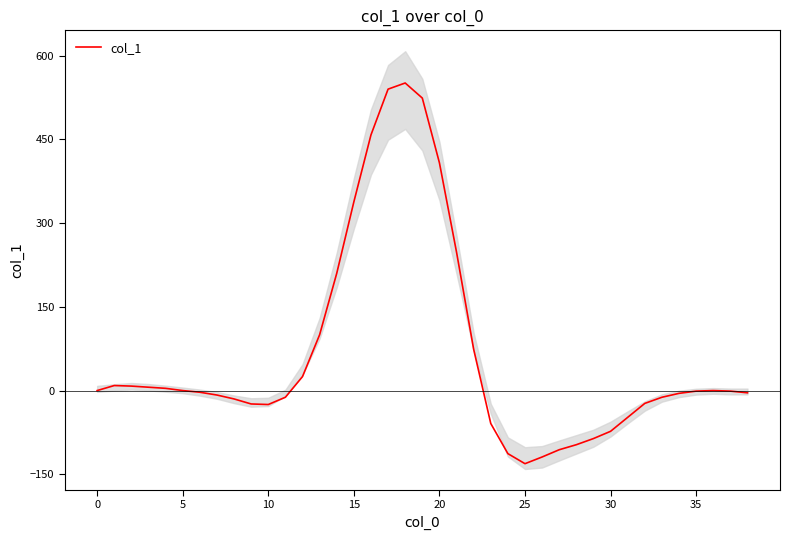

What is the maximum value shown in the chart?

551